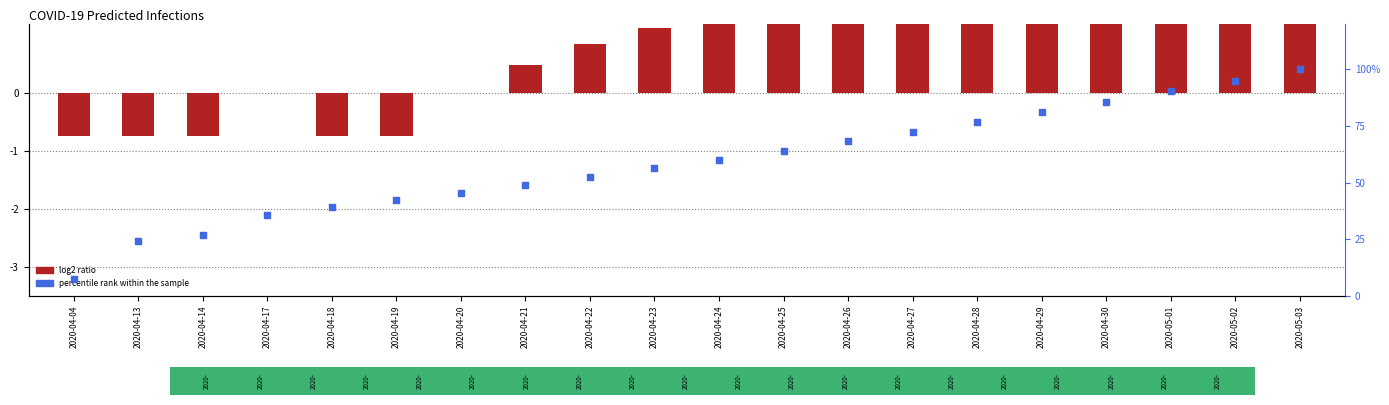

What are all the series names shown in the legend?

log2 ratio, percentile rank within the sample